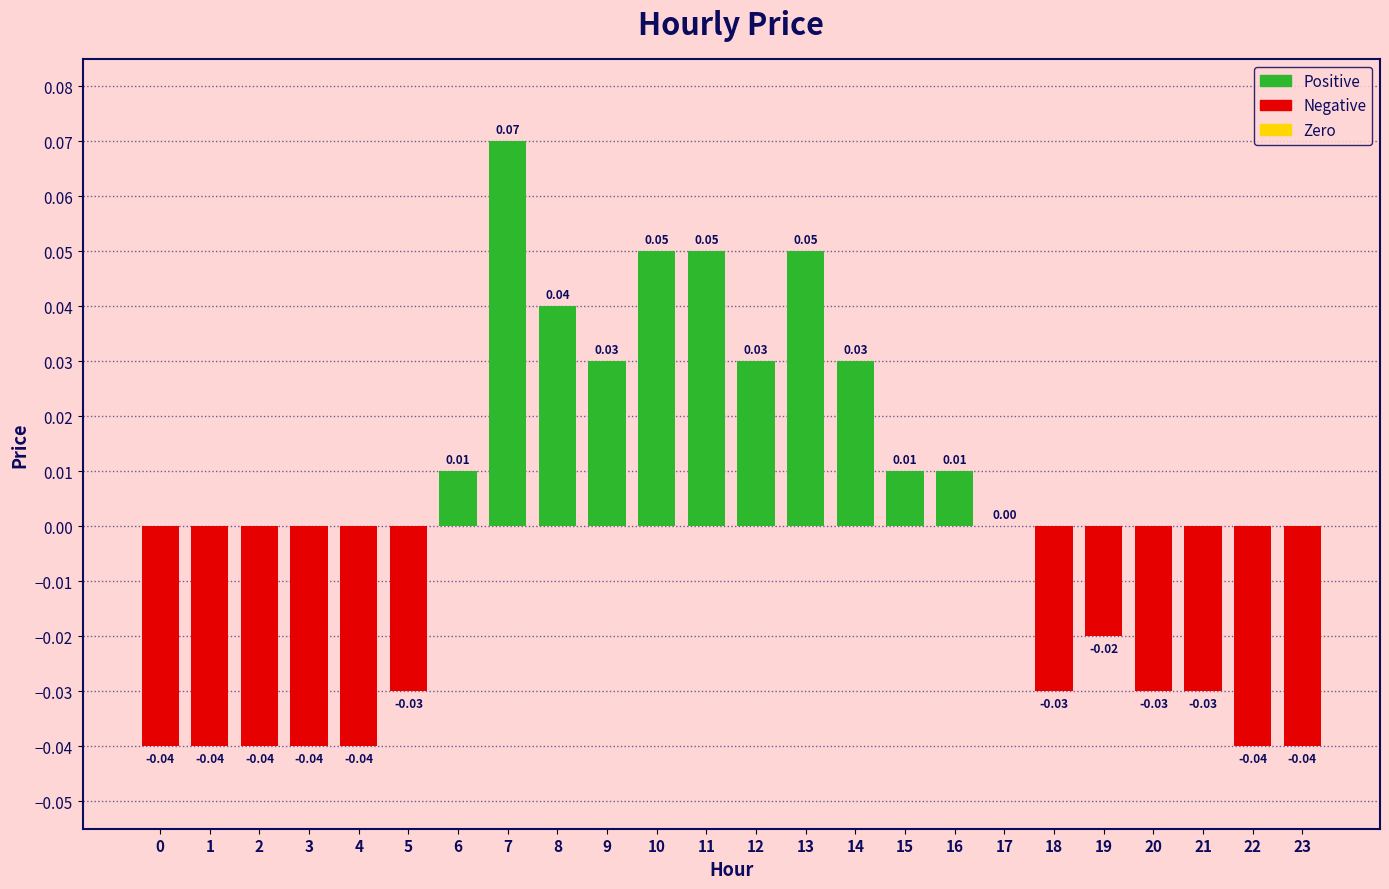

The chart shows a value of -0.0 at 18. True or false?

True